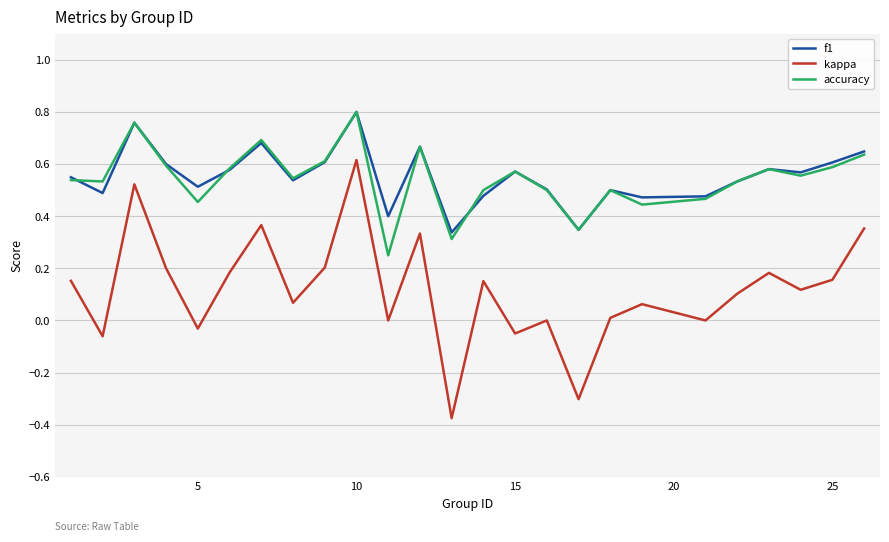

True or false: kappa has more than 2 points higher than both neighbors.

True